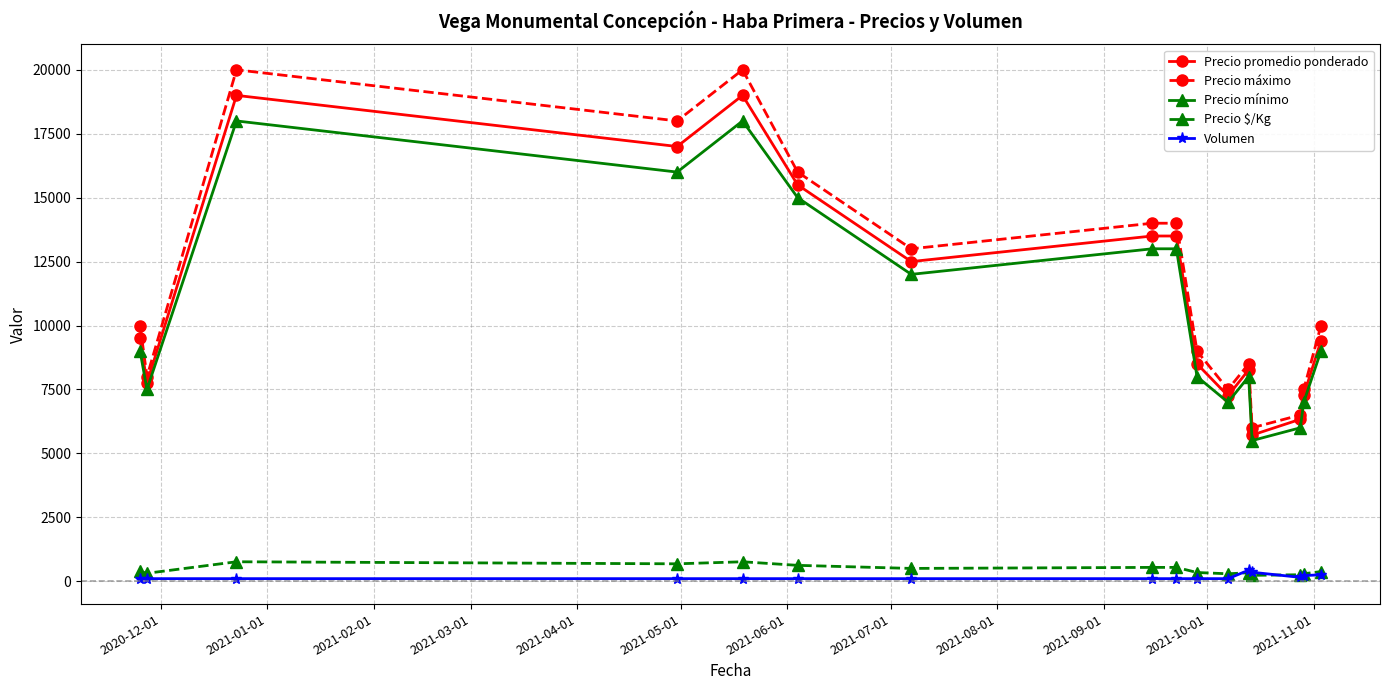

What is the maximum value for Volumen?

430